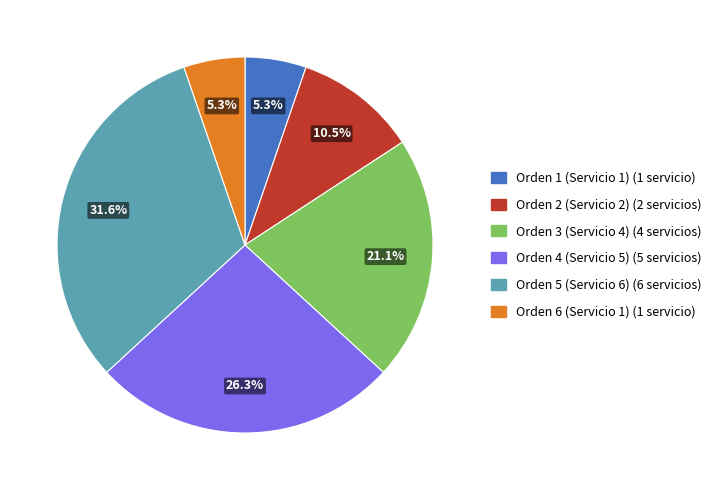

What percentage is the Orden 5 (Servicio 6) slice, to the nearest percent?

32%